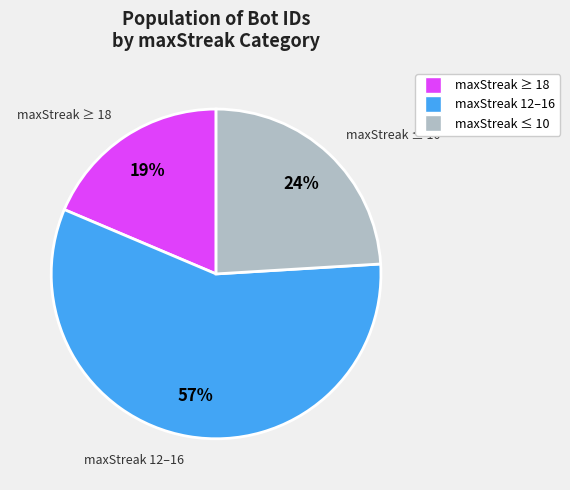

Between maxStreak ≤ 10 and maxStreak ≥ 18, which is larger?

maxStreak ≤ 10